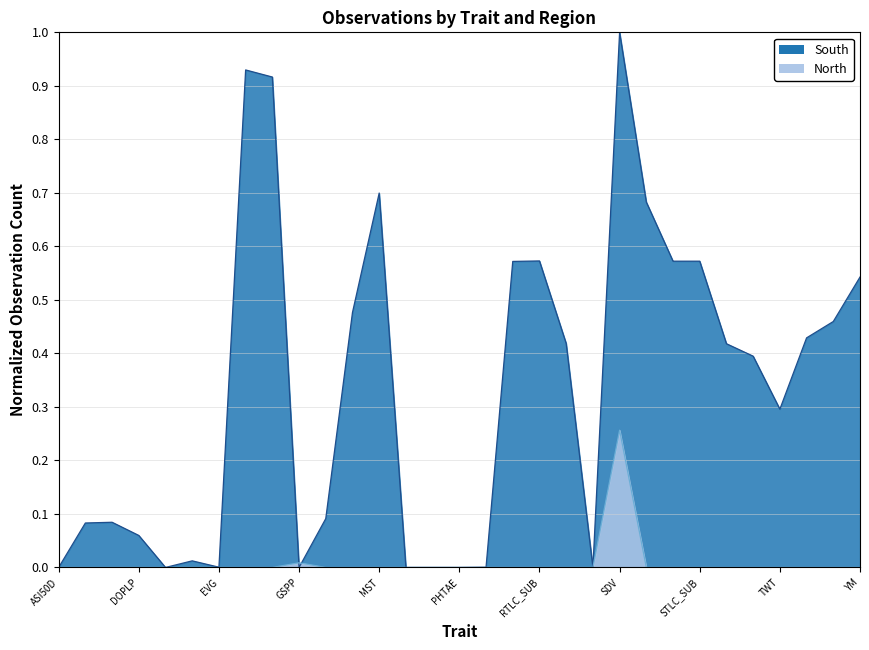

What is the difference between the maximum and minimum values in the South series?

1.0